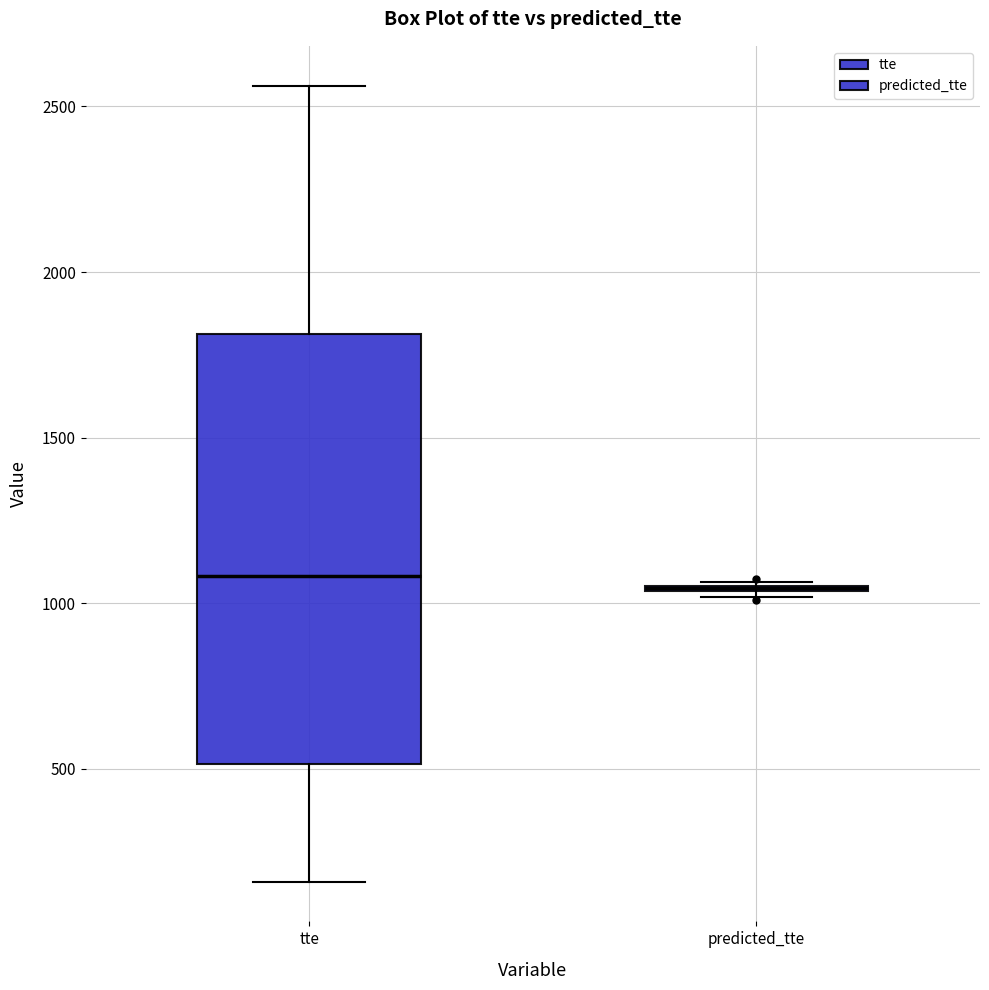

Comparing the boxes themselves (not the whiskers), which one is the tallest?

tte